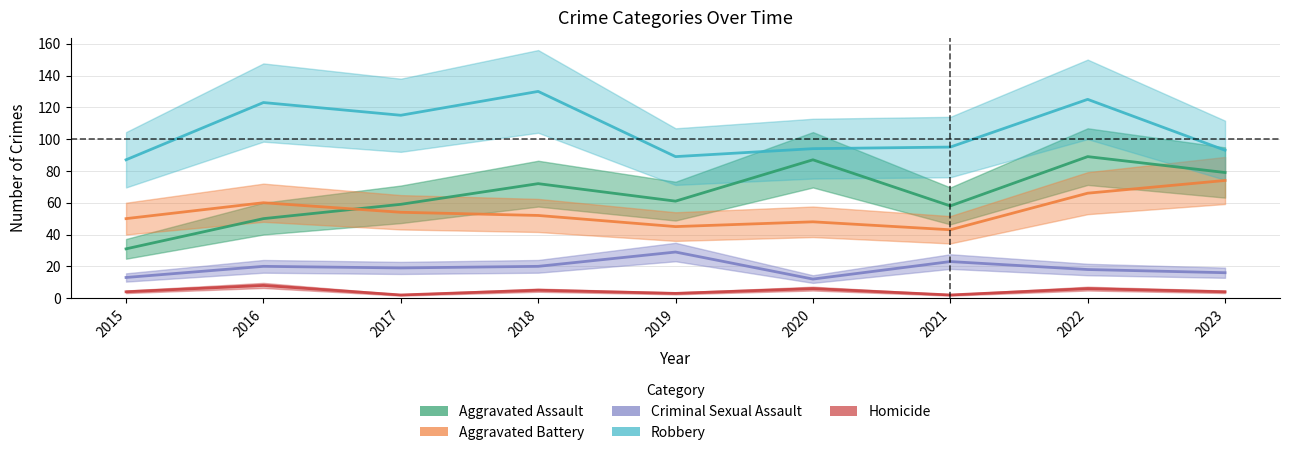

True or false: Homicide has a value of 2 at 2015.

False